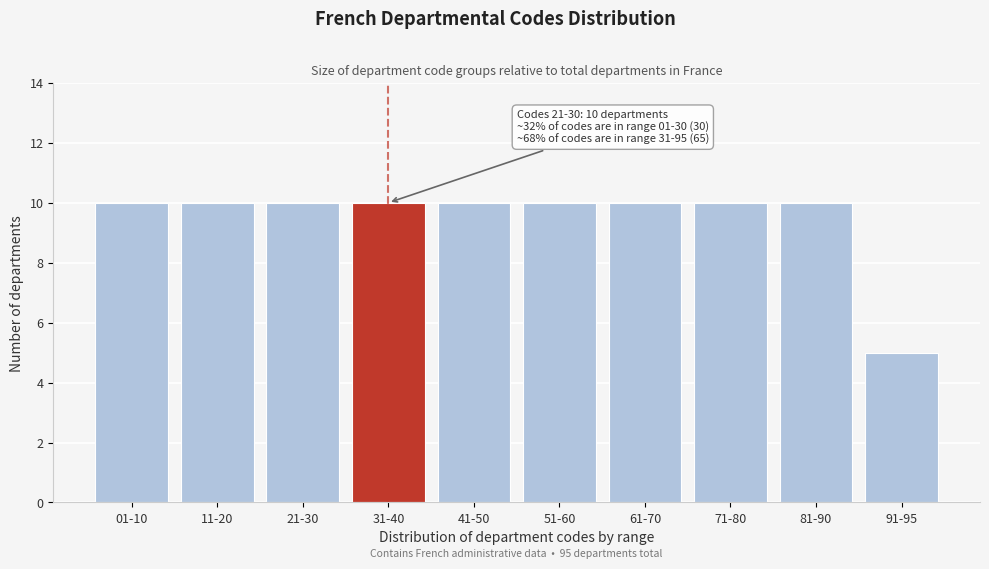

Reading right to left, transcribe all the data shown in this chart.

5	10	10	10	10	10	10	10	10	10